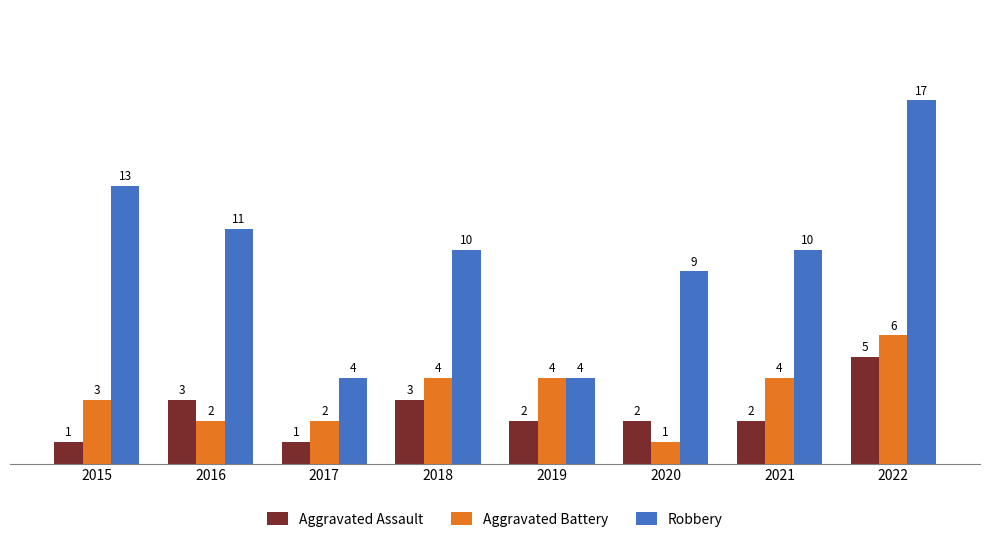

Is the value of Aggravated Assault at 2020 greater than the value of Aggravated Battery at 2021?

No